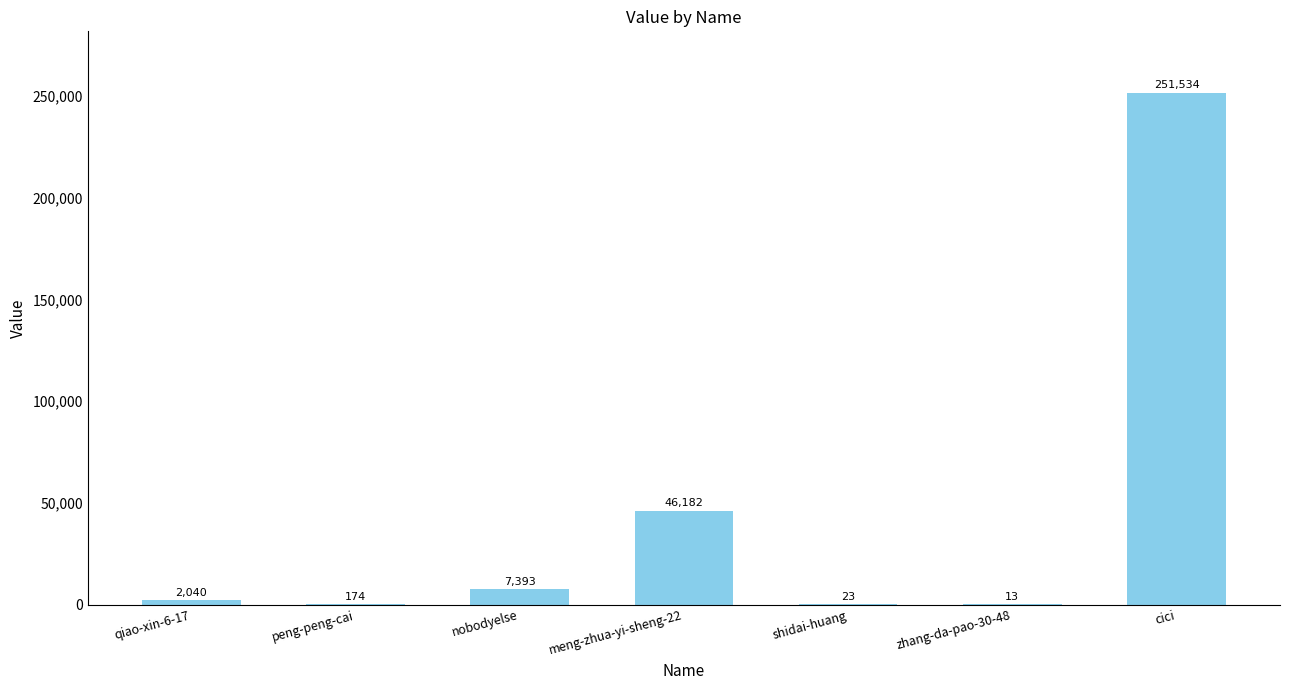

What is the maximum value shown in the chart?

251534